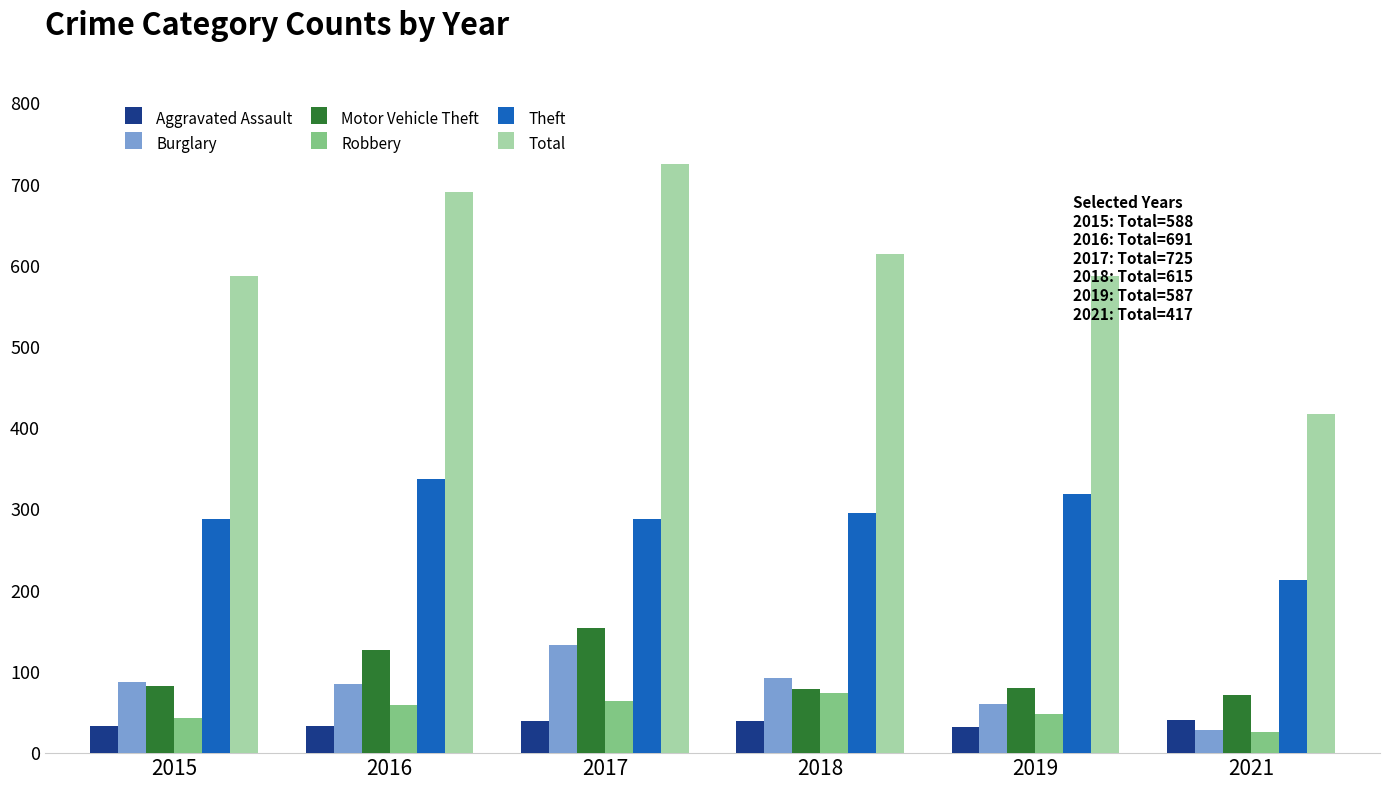

What is the maximum value shown in the chart?

725